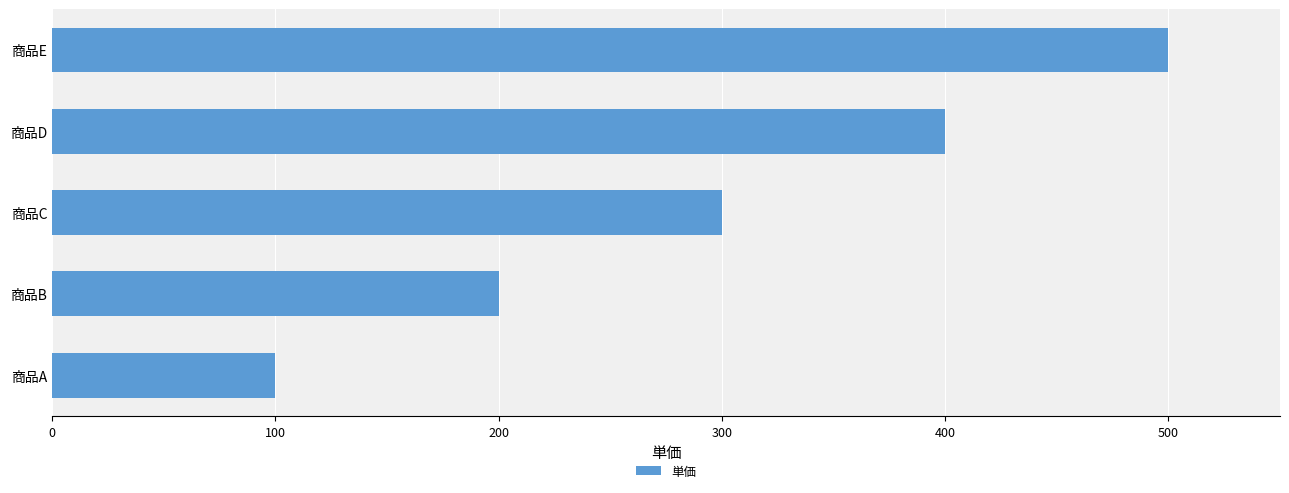

Are the bars grouped side by side (vs. stacked)?

No